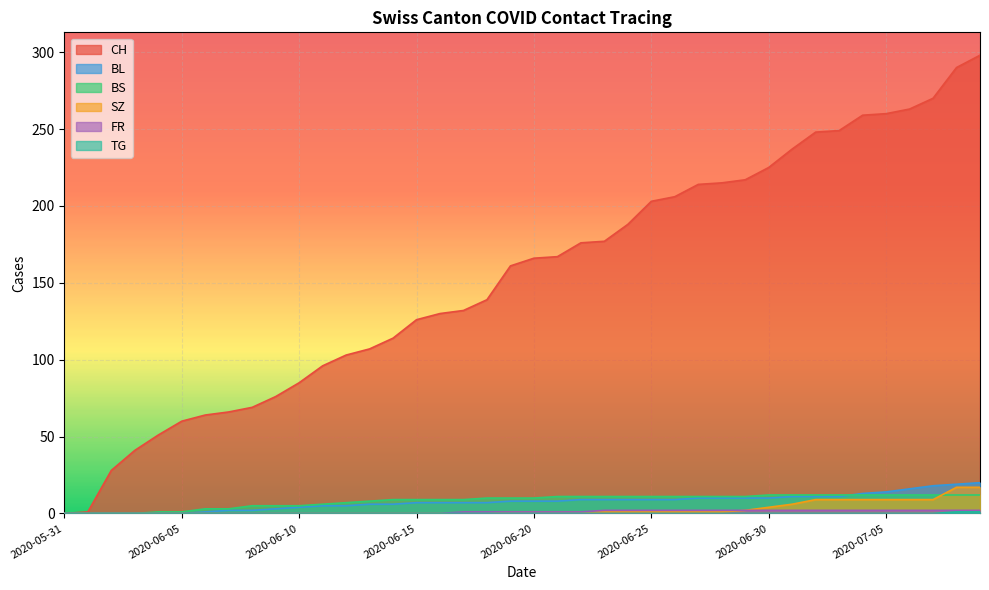

True or false: CH and FR intersect in this chart.

False